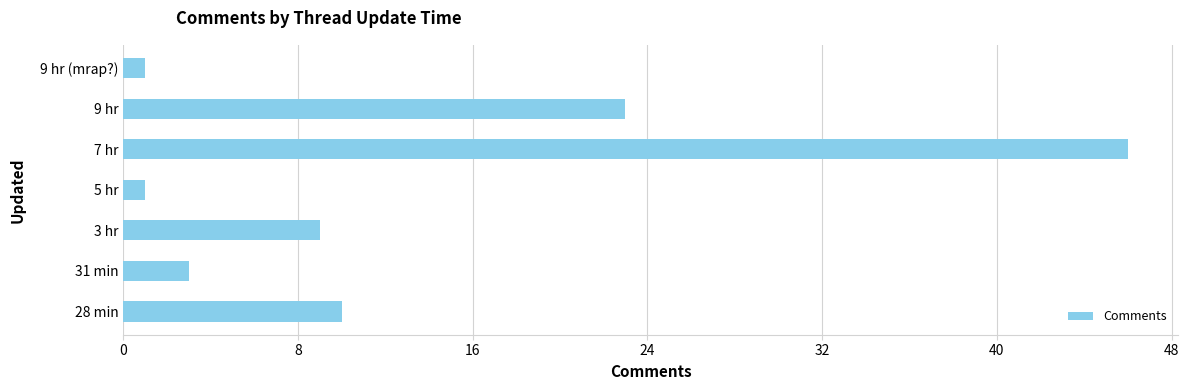

How many bars are there in total?

7